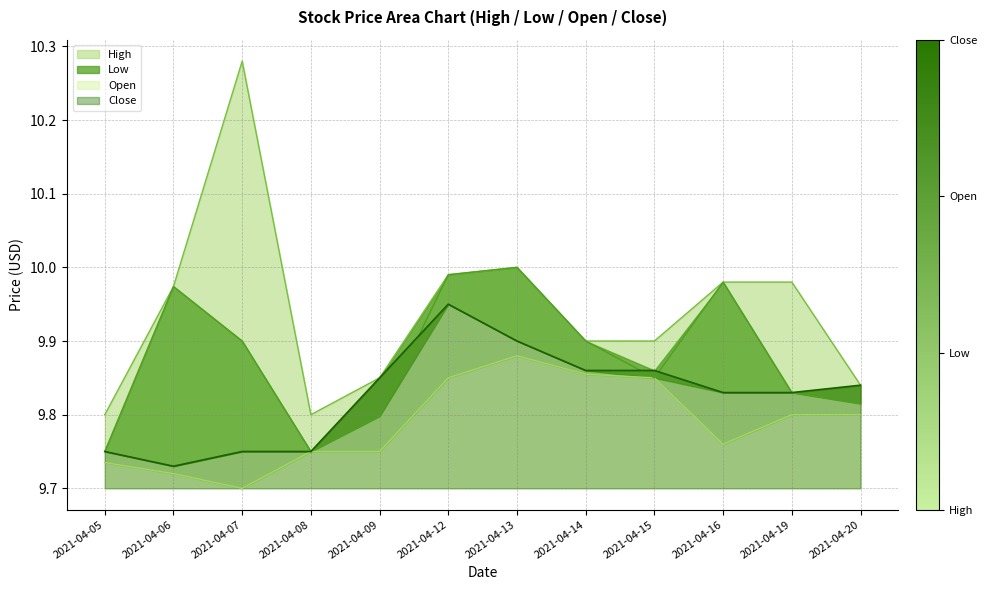

What is the difference between the highest and lowest values at 2021-04-09?

0.1